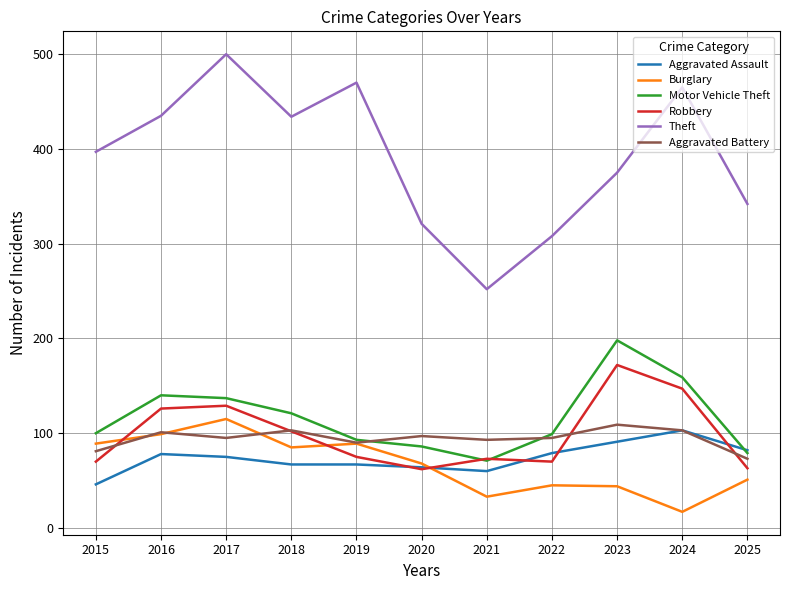

The value of Aggravated Battery at 2015 is 81. True or false?

True